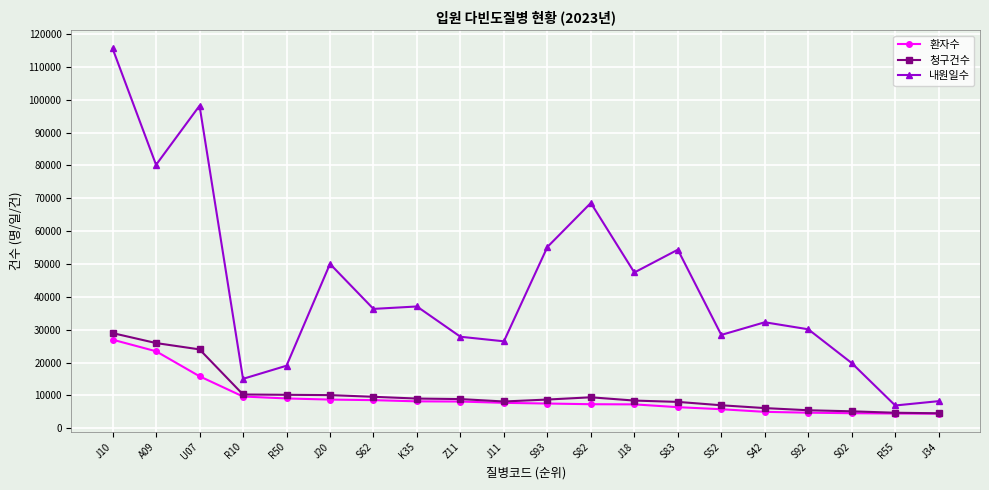

How many series are shown in this chart?

3